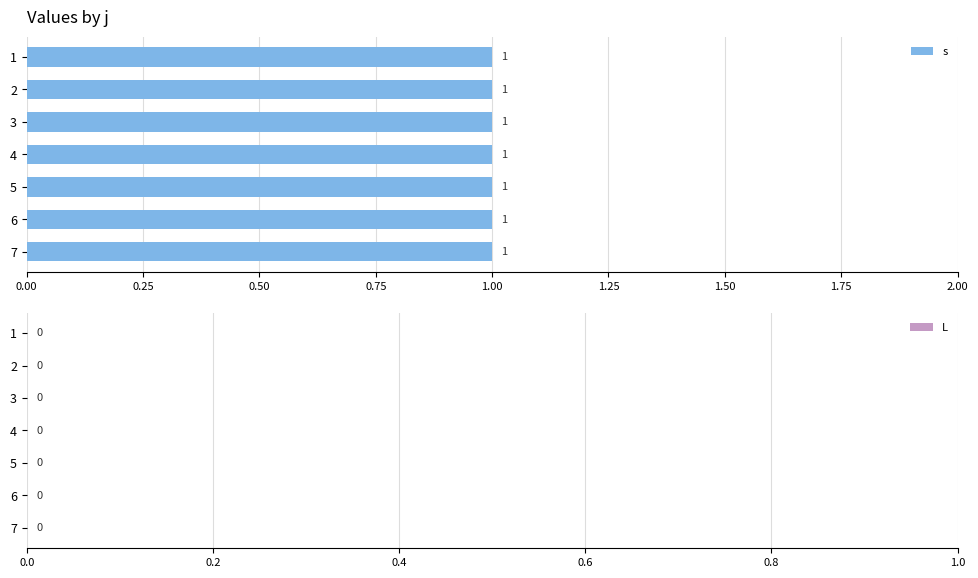

Which has a higher value, 5 or 2?

5